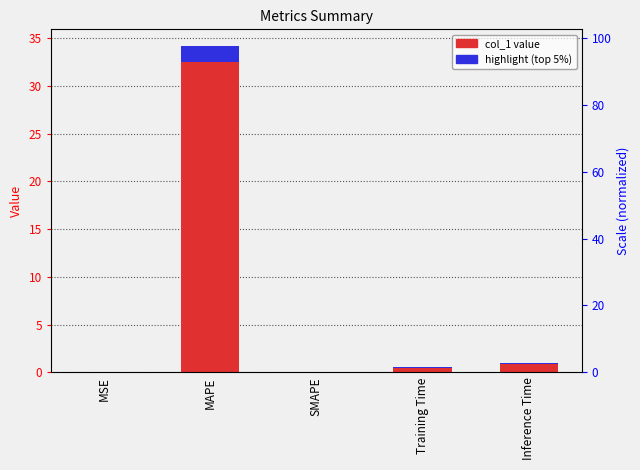

What is the change in value from MAPE to Inference Time?

-33.3